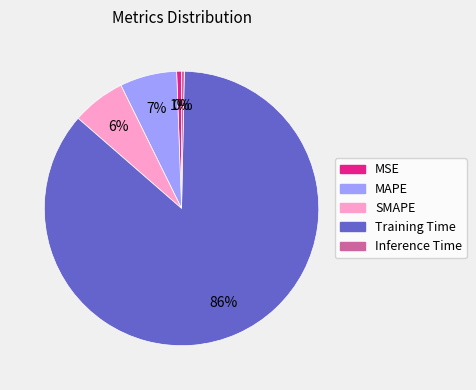

To the nearest percent, what portion does SMAPE represent?

6%